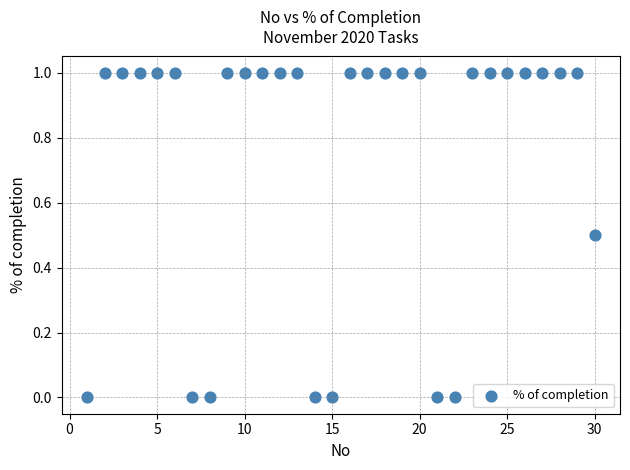

What is the range of Y values (max minus min)?

1.0